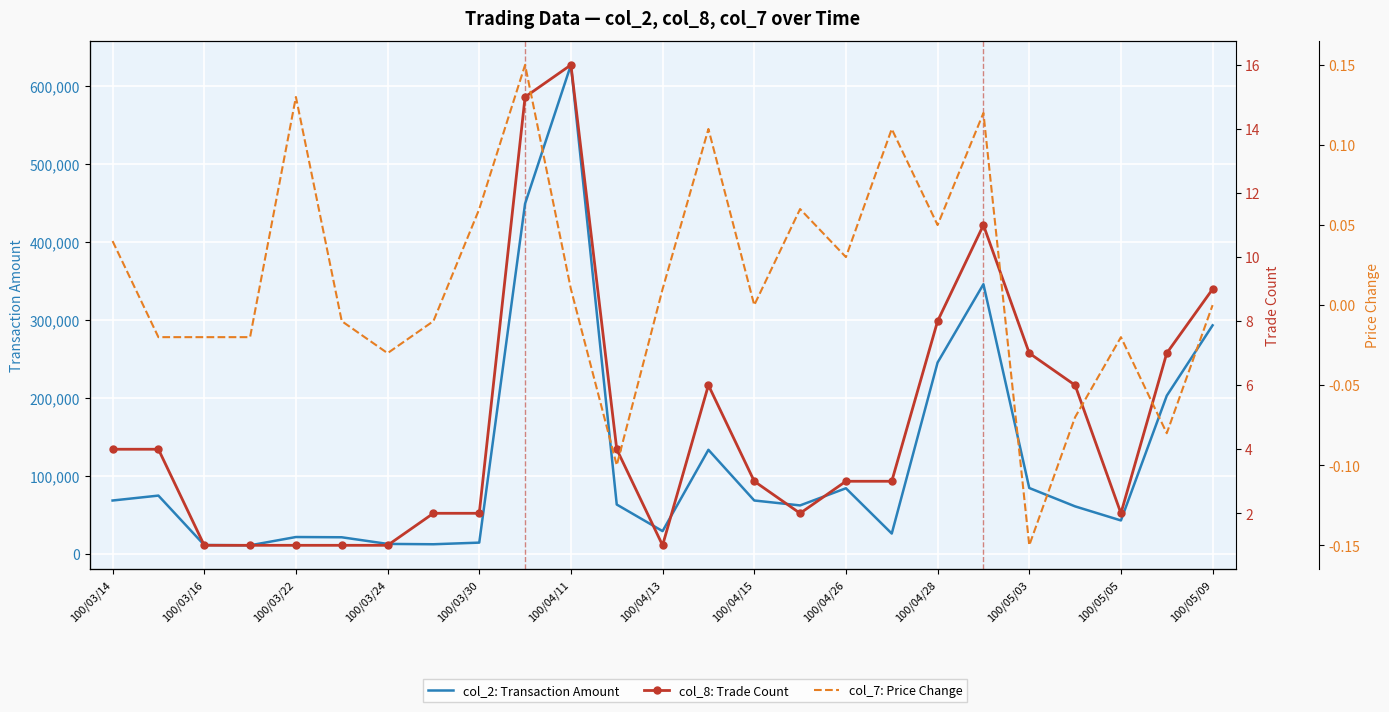

True or false: col_2: Transaction Amount and col_8: Trade Count cross at least once.

False